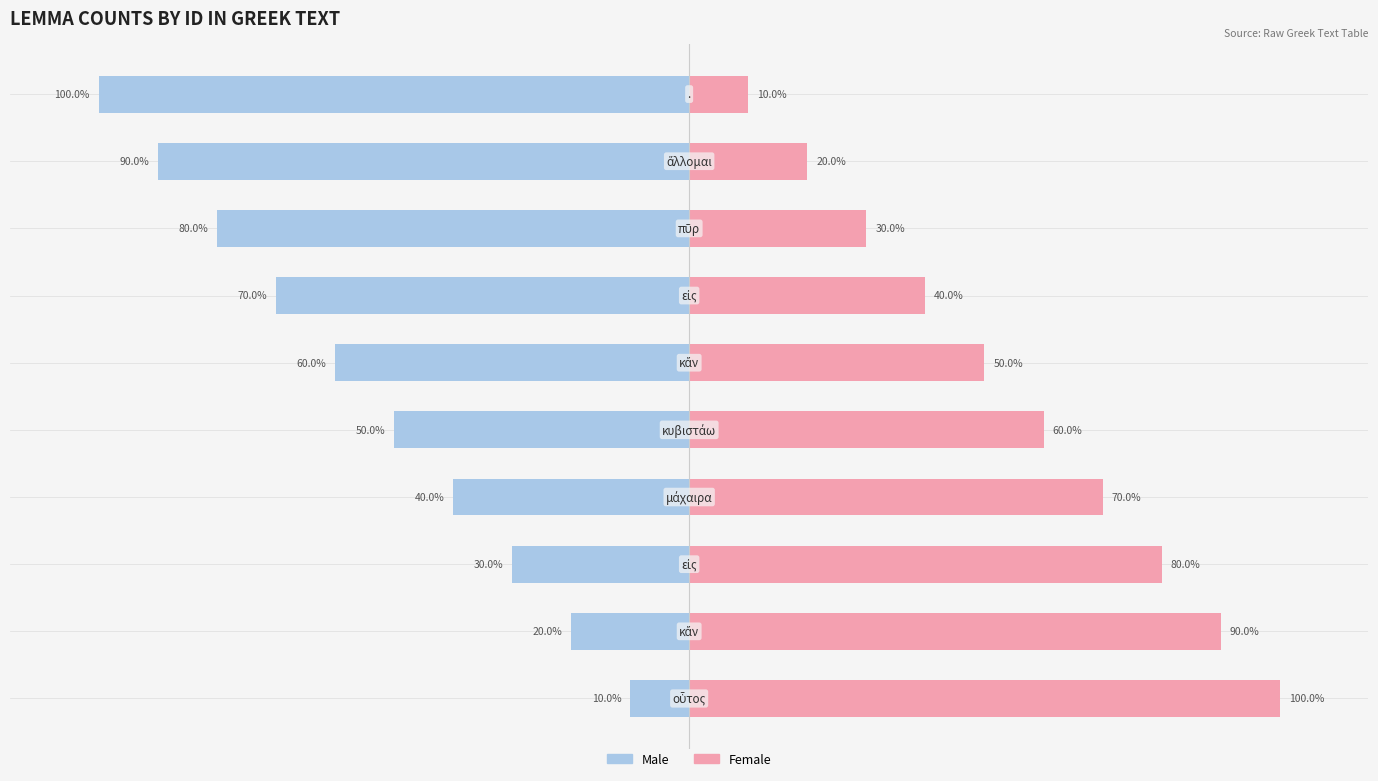

What is the lowest value of the Male series?

-100